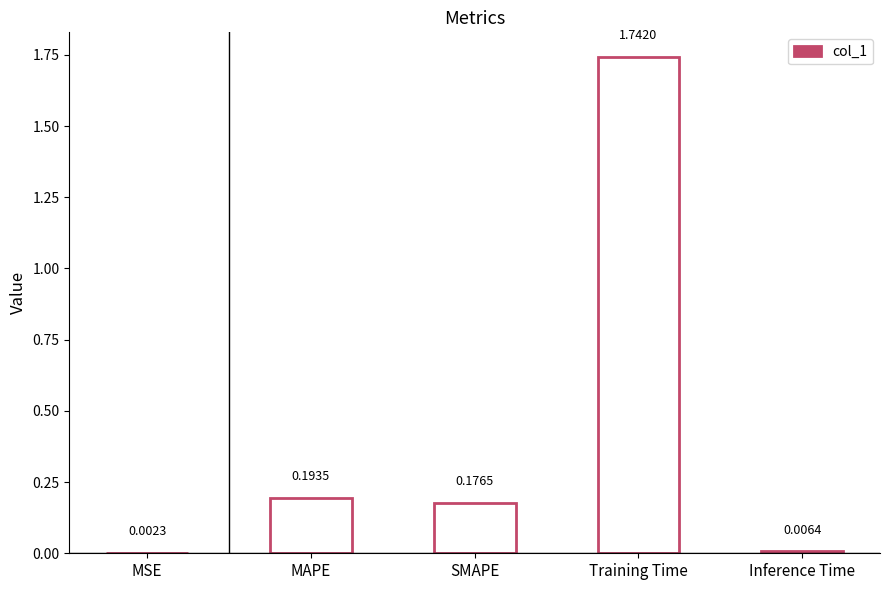

Where is the data nearest to the value 0?

MSE